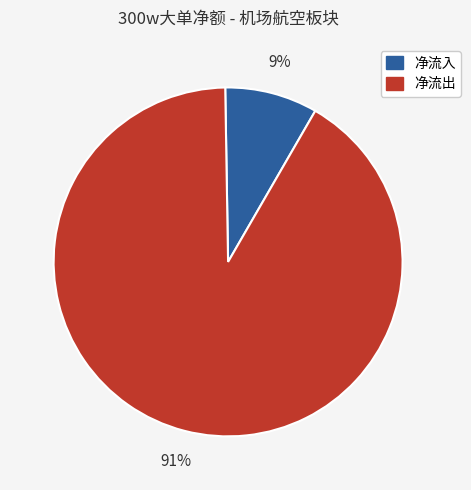

To the nearest percent, what is the average slice percentage?

50%